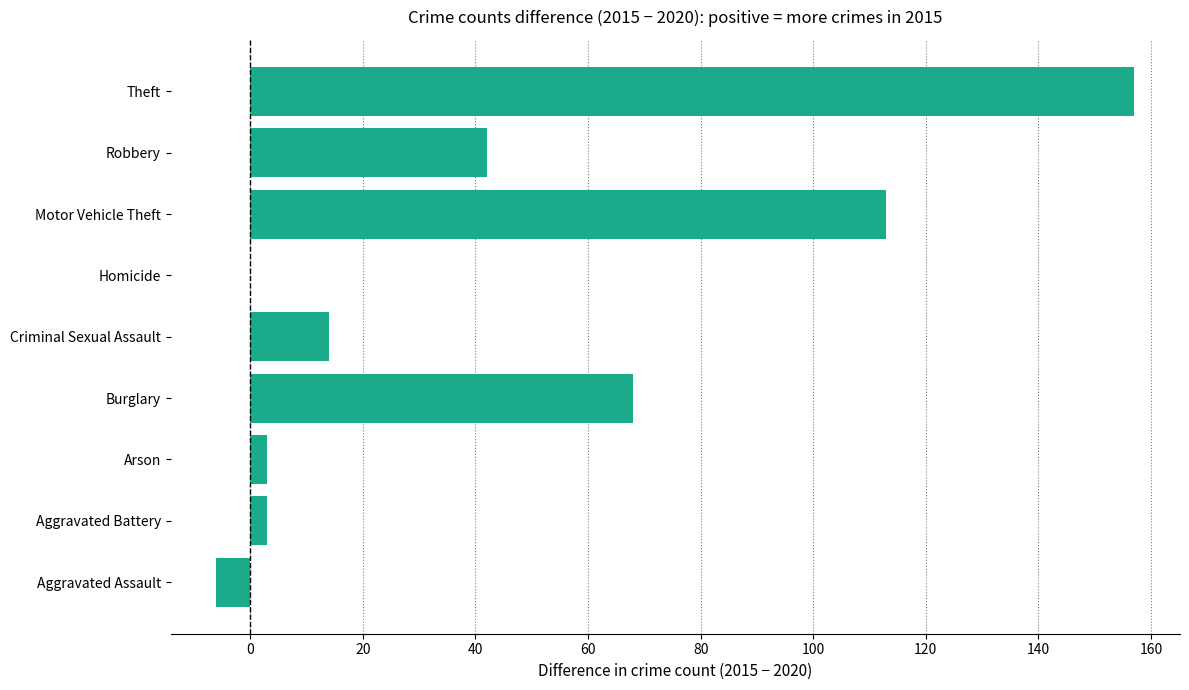

Count the number of categories in the chart.

9